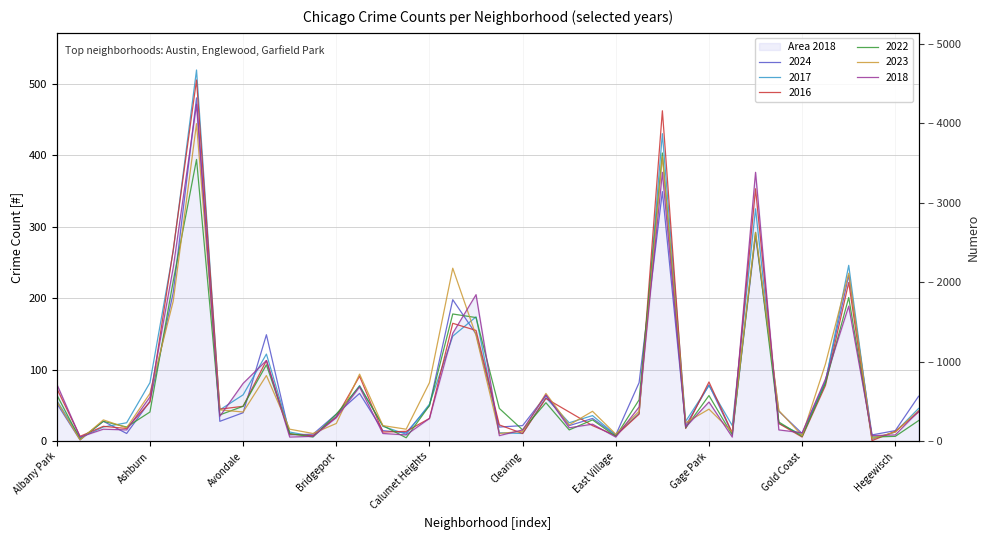

List the series in order of their peak value, highest first.

2017, 2016, 2024, 2018, 2023, 2022